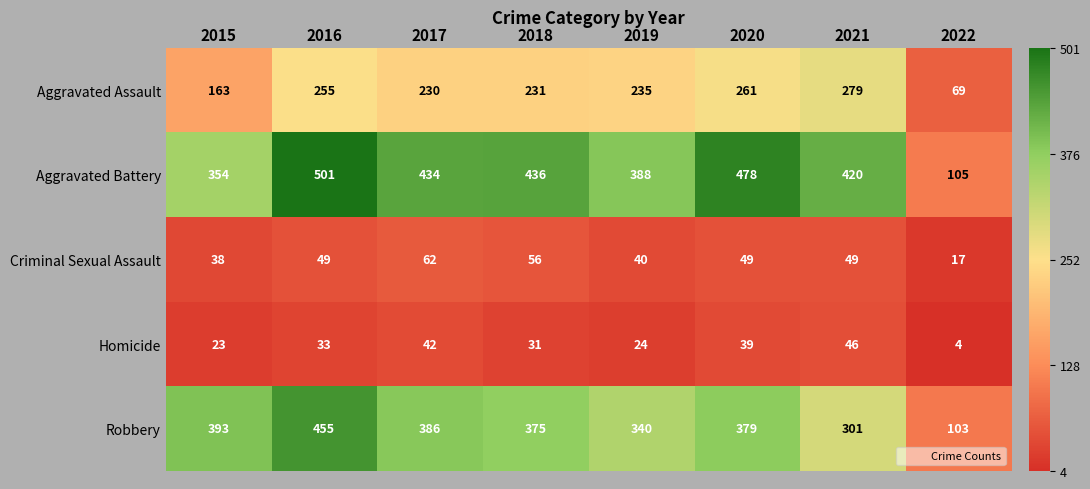

Is it true that Criminal Sexual Assault equals 49 at 2020?

True